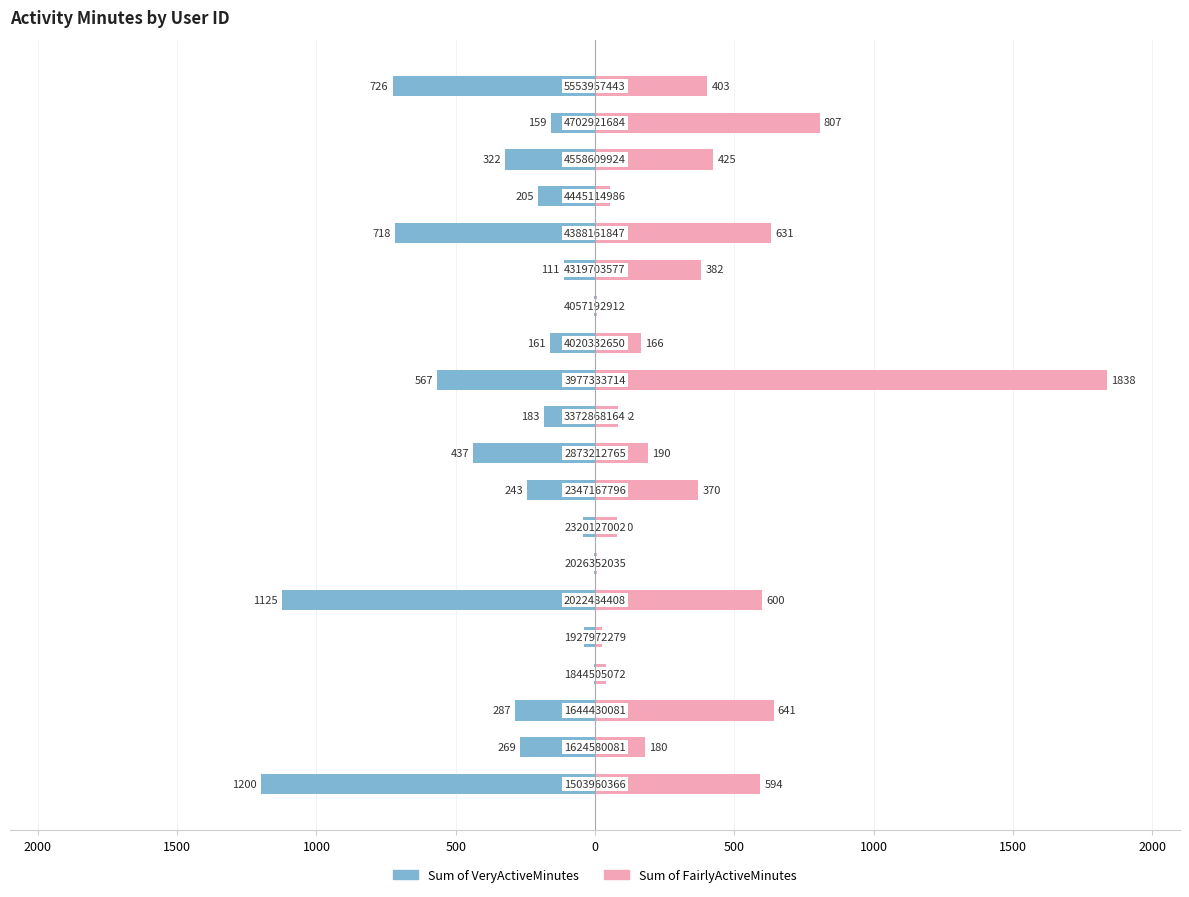

Which series changed the most between 0 and 2000?

Sum of FairlyActiveMinutes